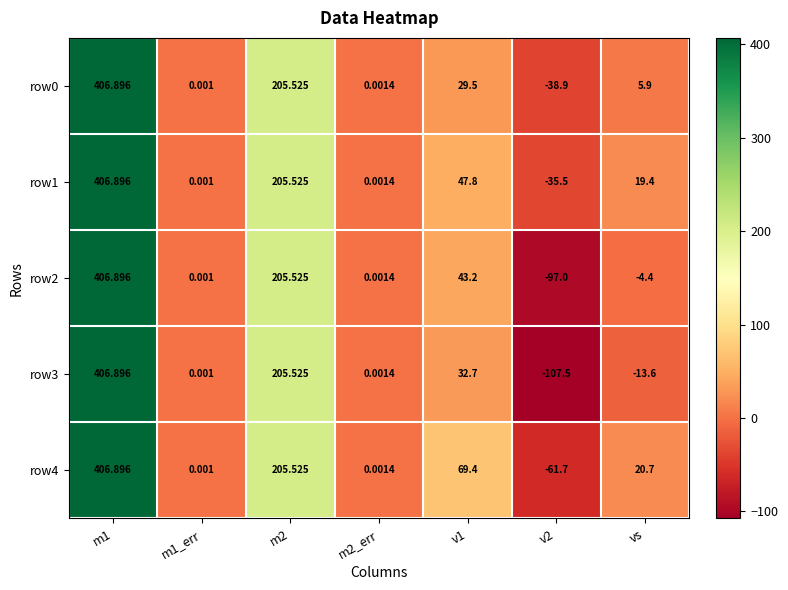

Is the value of row2 at v1 greater than the value of row0 at m1?

No